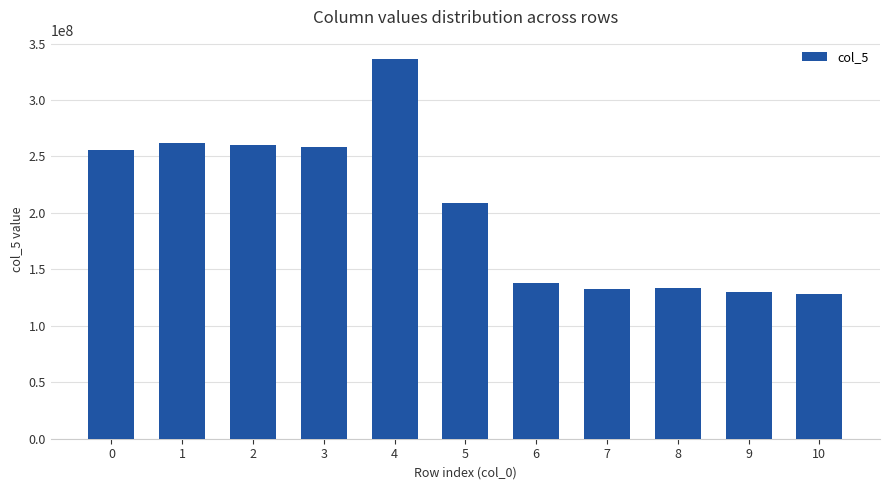

What is the change in value from 6 to 7?

-5290708